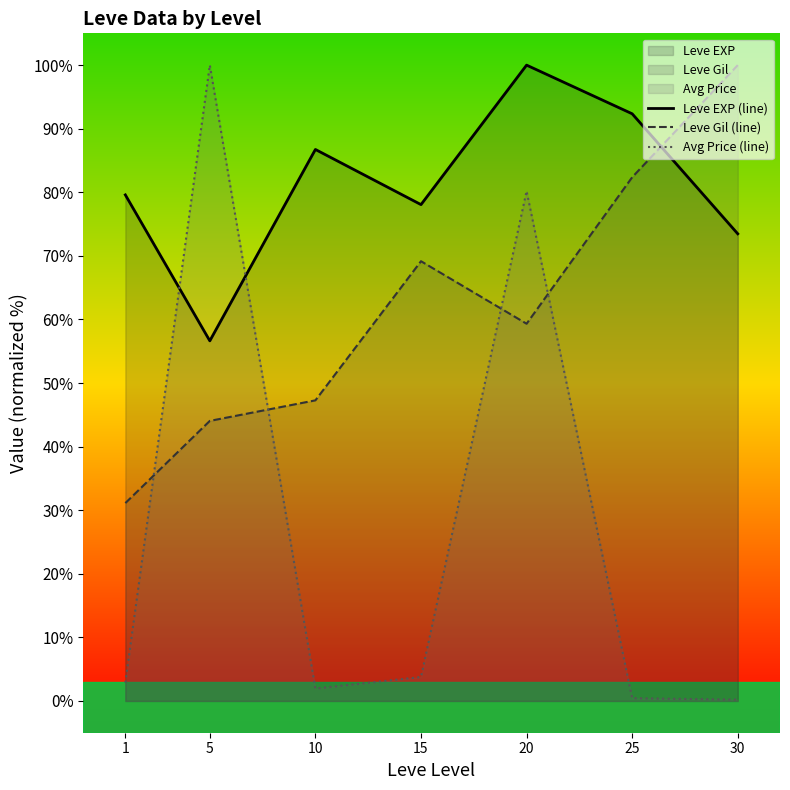

How many lines are shown in the chart?

3